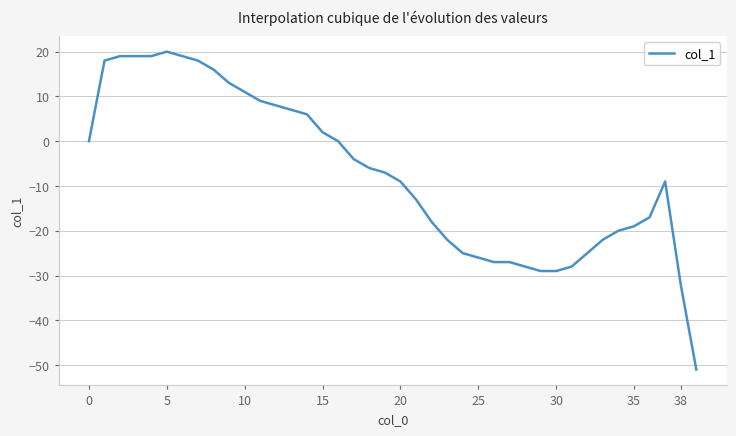

What is the greatest value displayed?

20